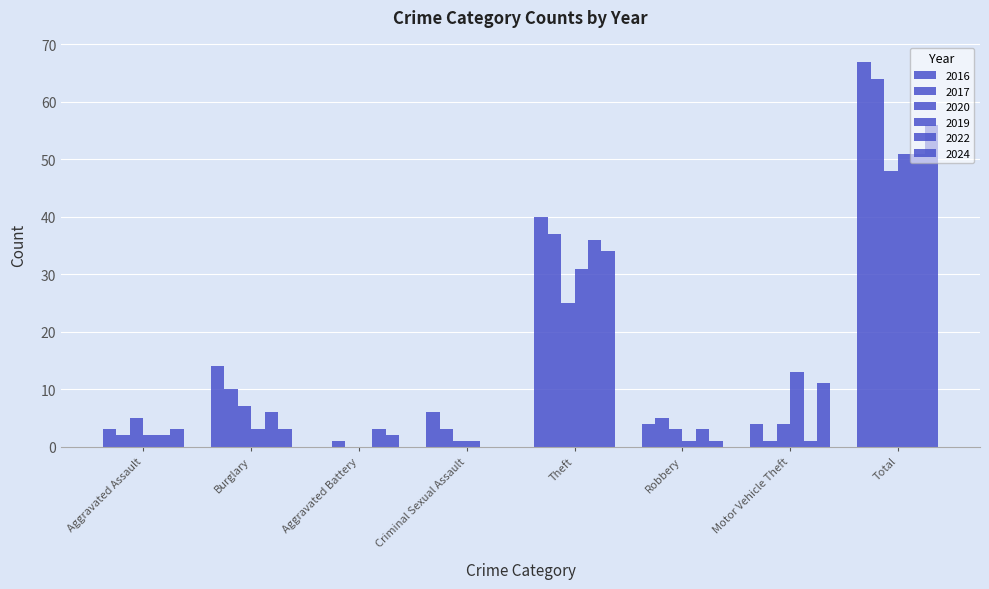

The value of 2019 at Robbery is 1. True or false?

True